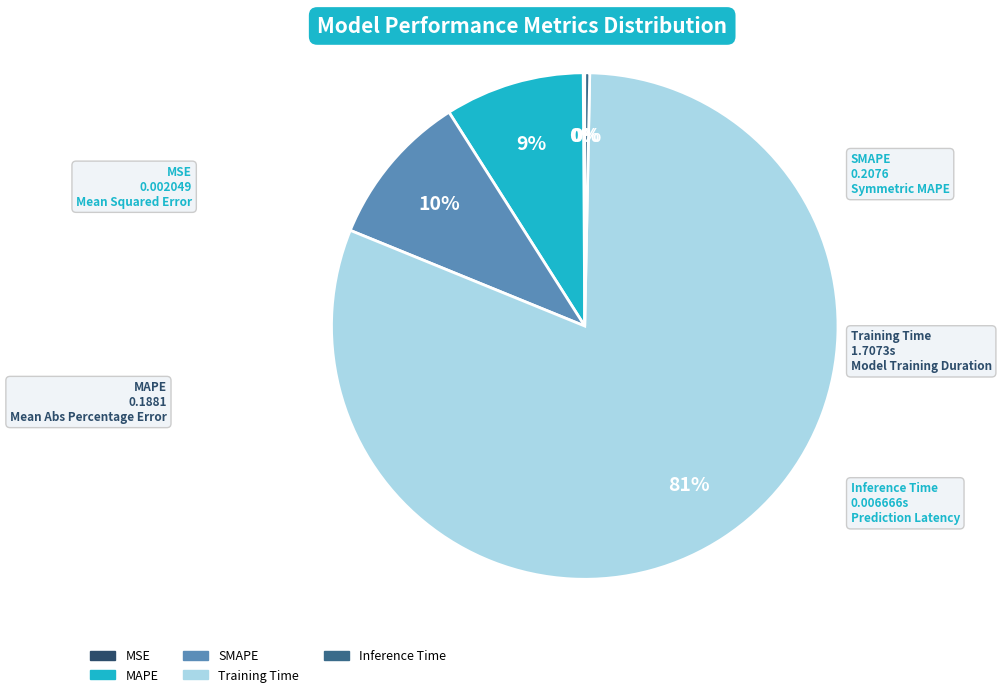

Between Training Time and MAPE, which is larger?

Training Time